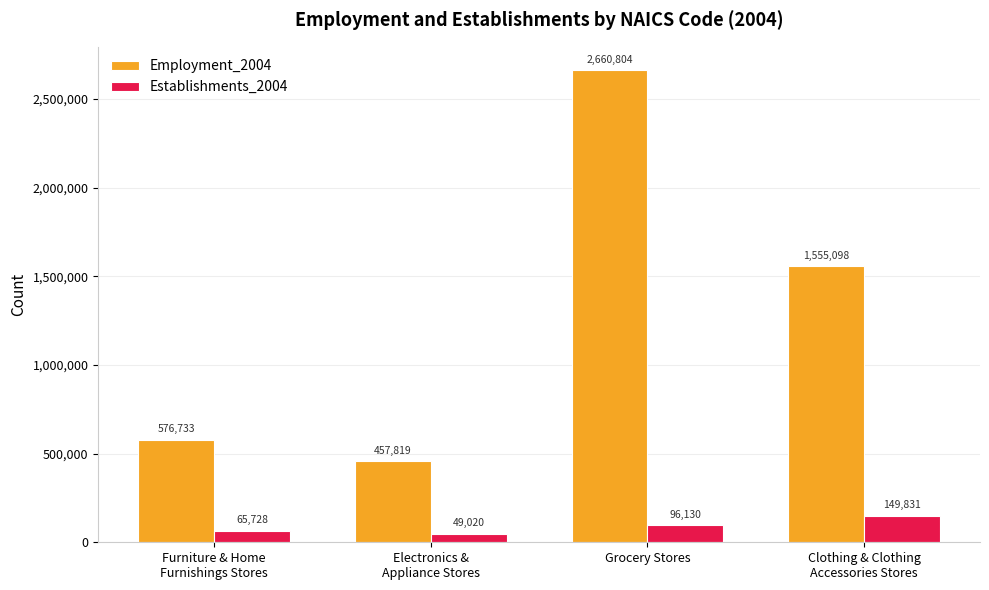

How many distinct data groups are displayed?

2